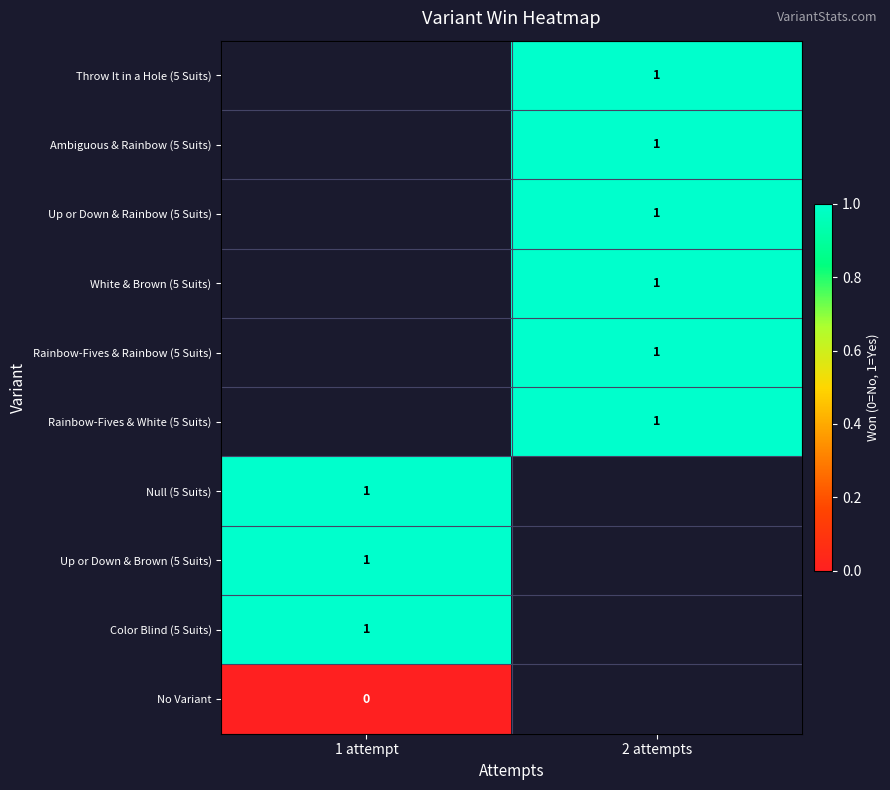

True or false: Up or Down & Brown (5 Suits) has a value of 1 at 1 attempt.

True